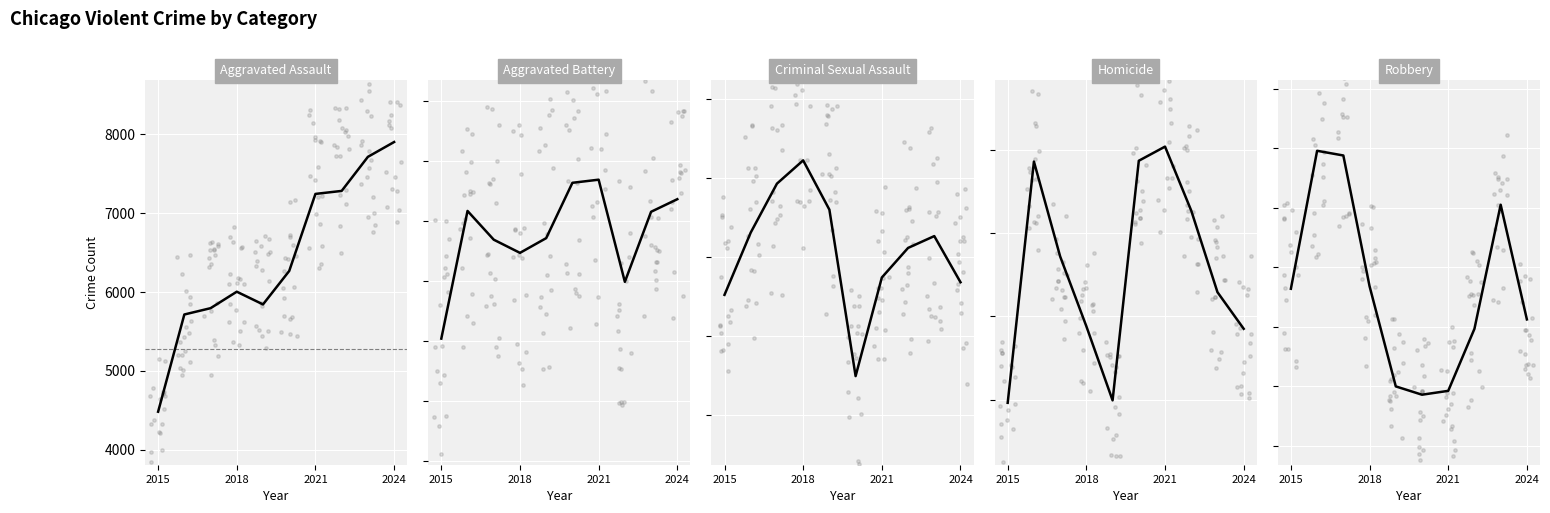

Which series has the largest total across all categories?

Robbery